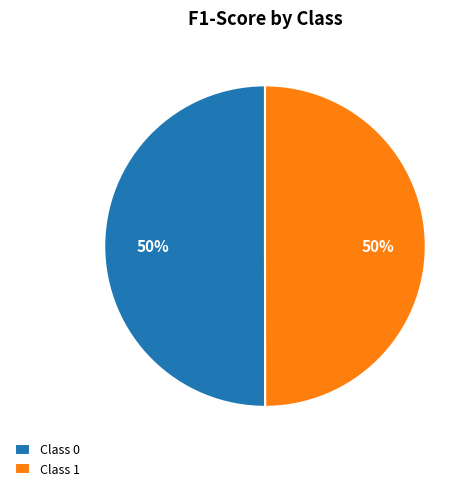

True or false: Class 0 accounts for 35% of the total.

False